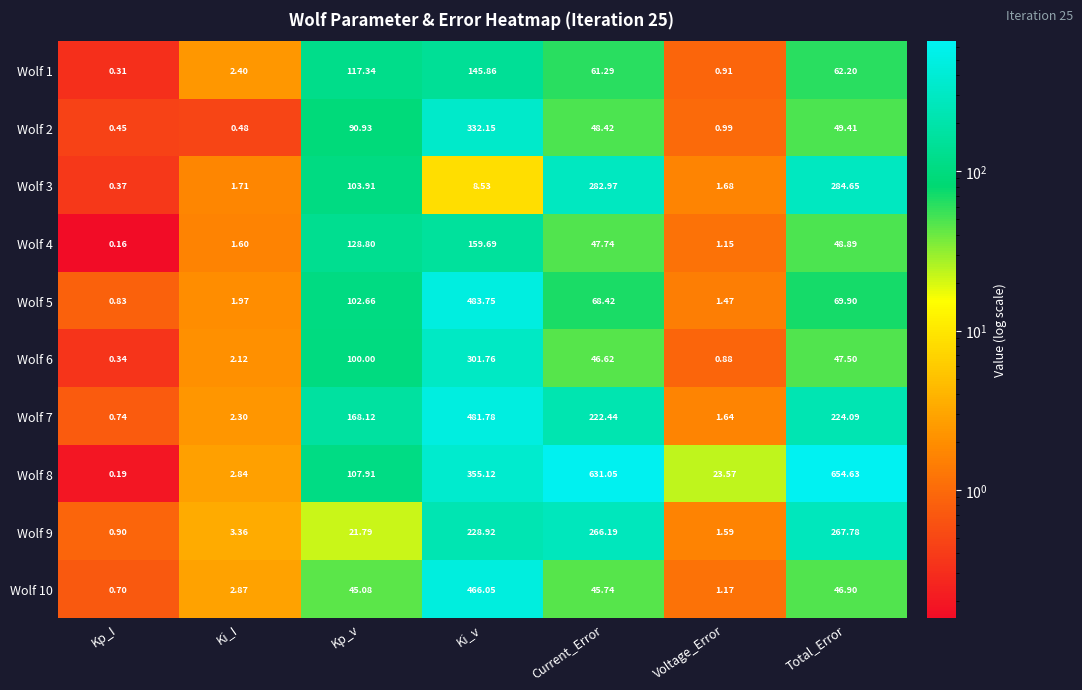

At which label does Wolf 3 reach its peak?

Total_Error